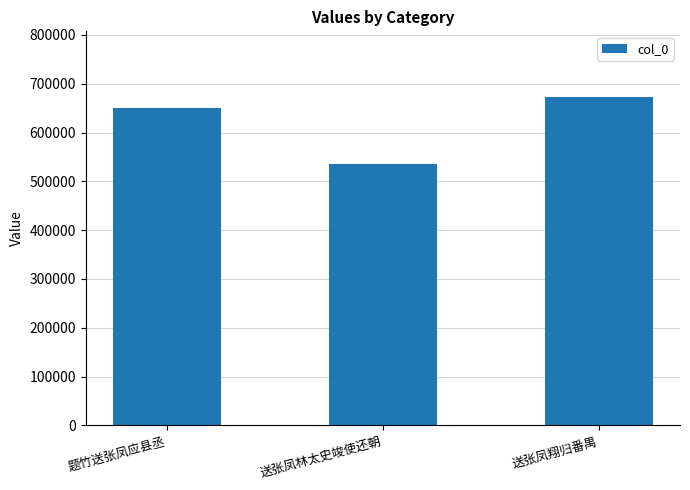

How many distinct data groups are displayed?

1